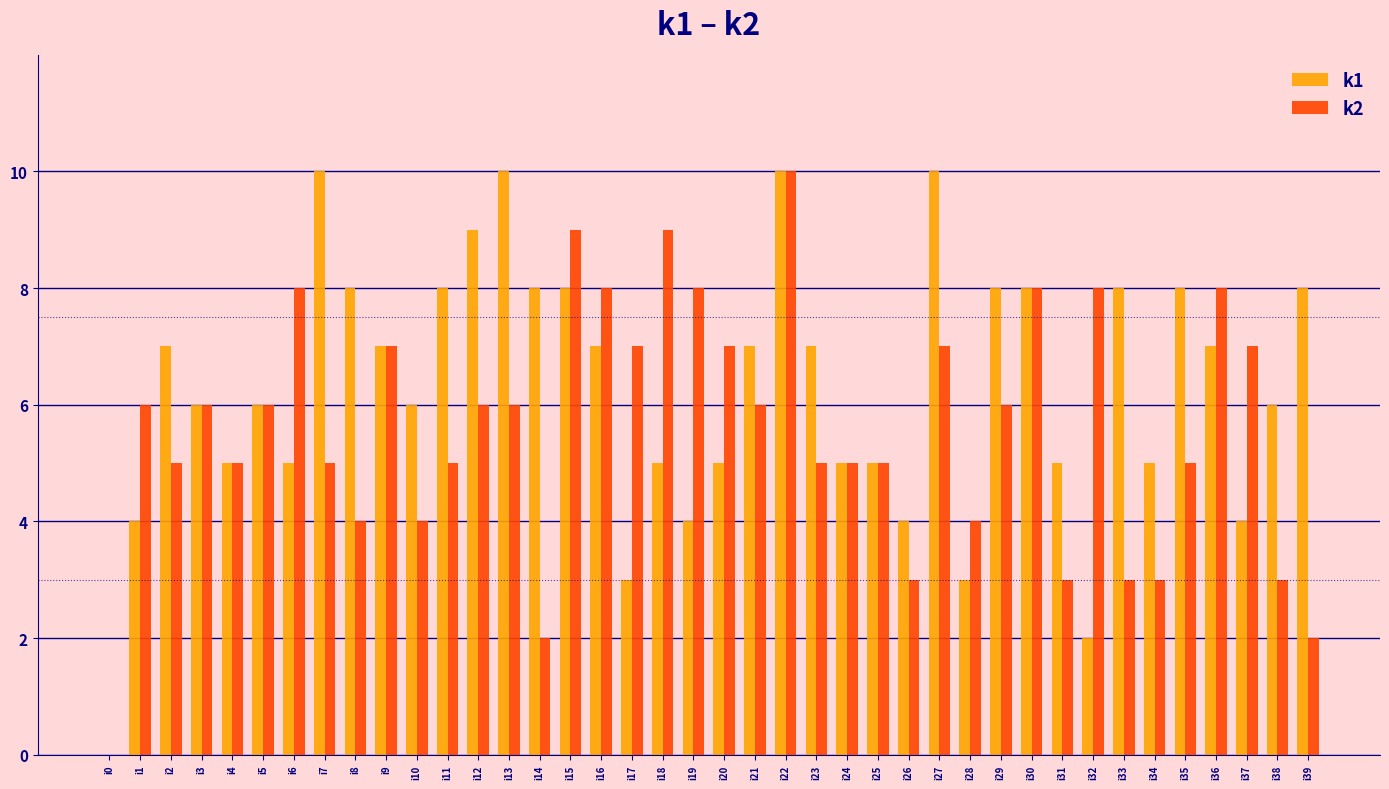

At which category is the sum across all series the highest?

i22